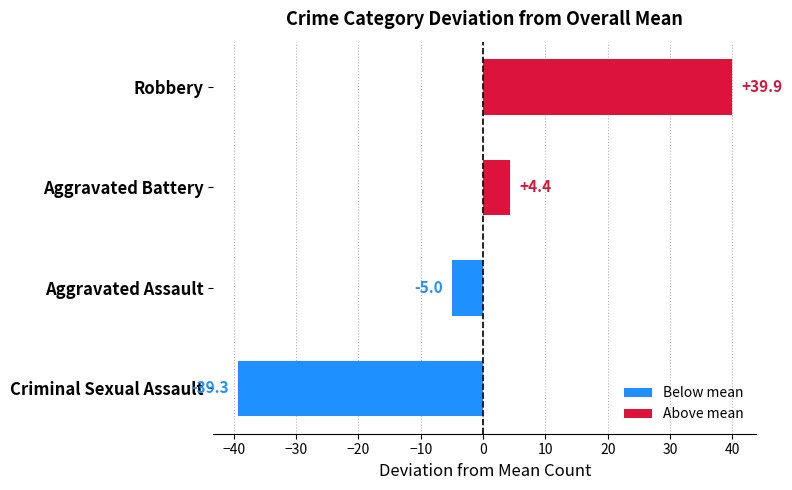

Where is the data nearest to the value 0?

Aggravated Battery